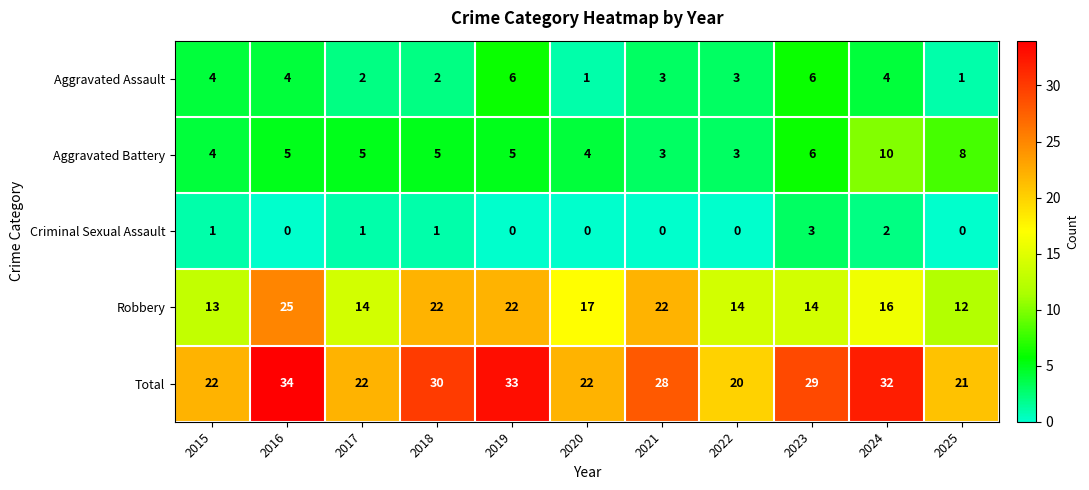

How many data points does each series have?

11